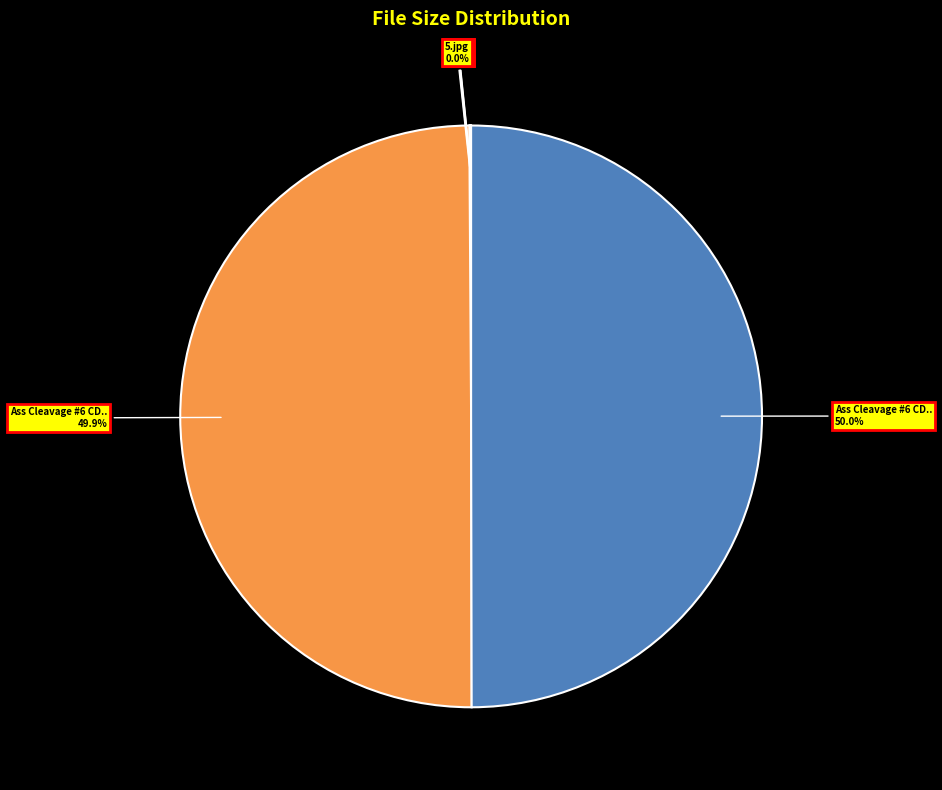

Does any single category account for the majority?

No